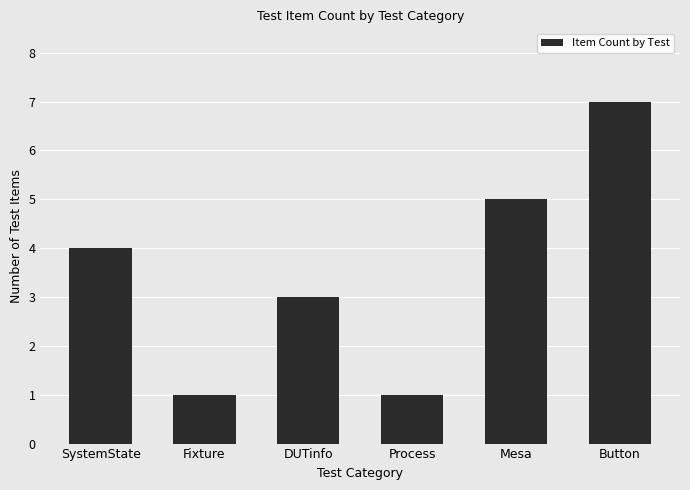

Which label corresponds to the largest value in the chart?

Button